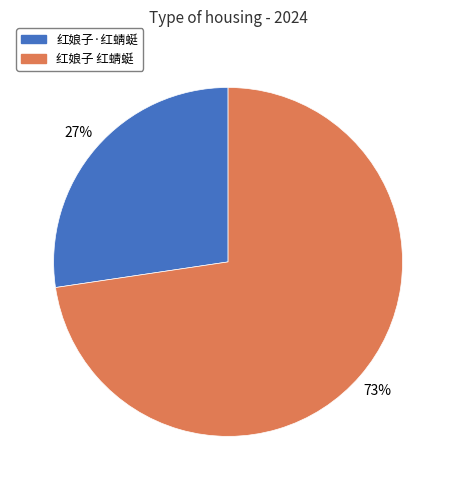

Does 红娘子·红蜻蜓 account for over 50% of the chart?

No